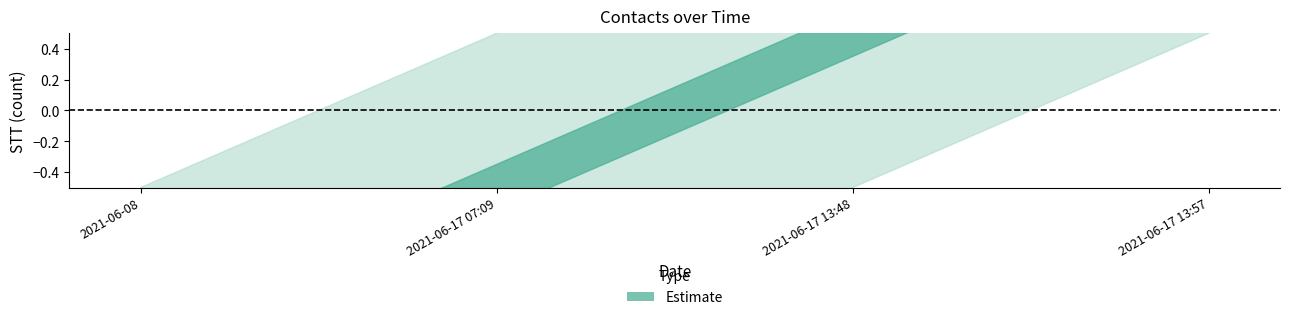

How many lines are shown in the chart?

3